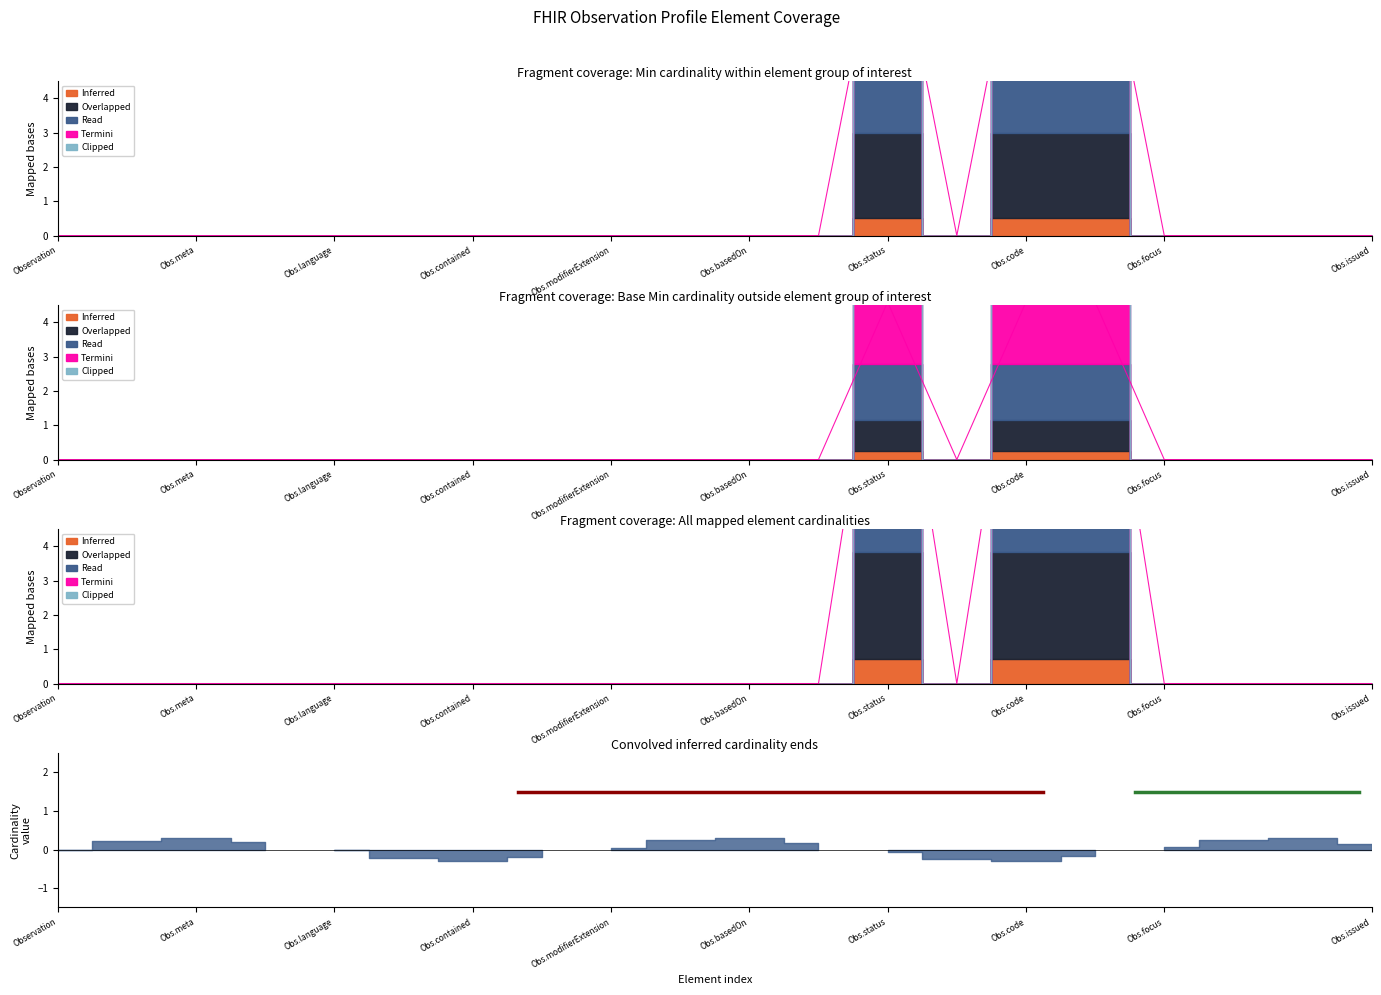

Rank the series by their maximum value, from highest to lowest.

Termini, Inferred, Read